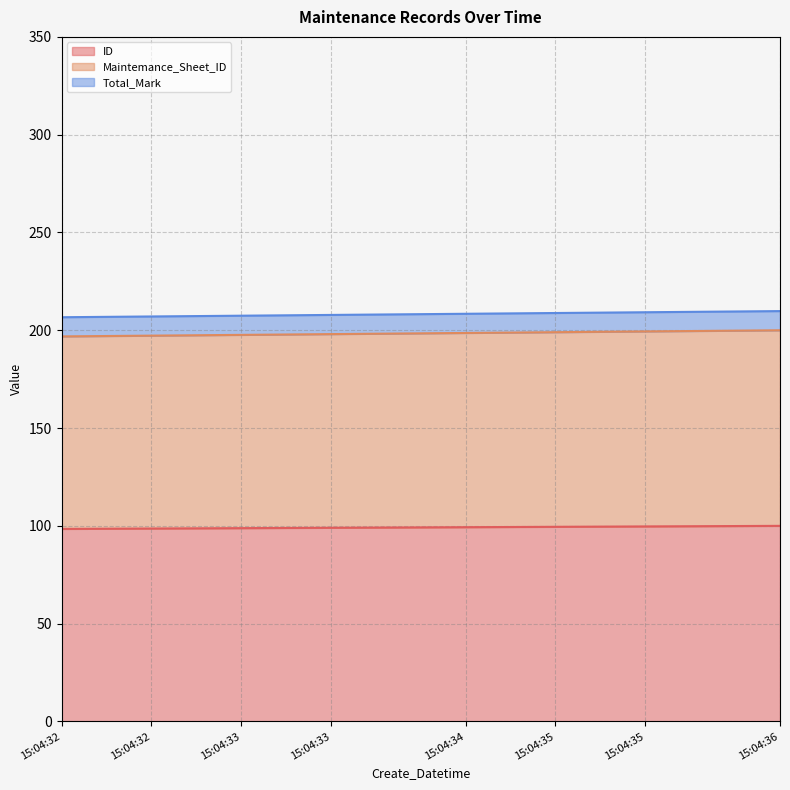

What is the smallest value displayed?

98.4